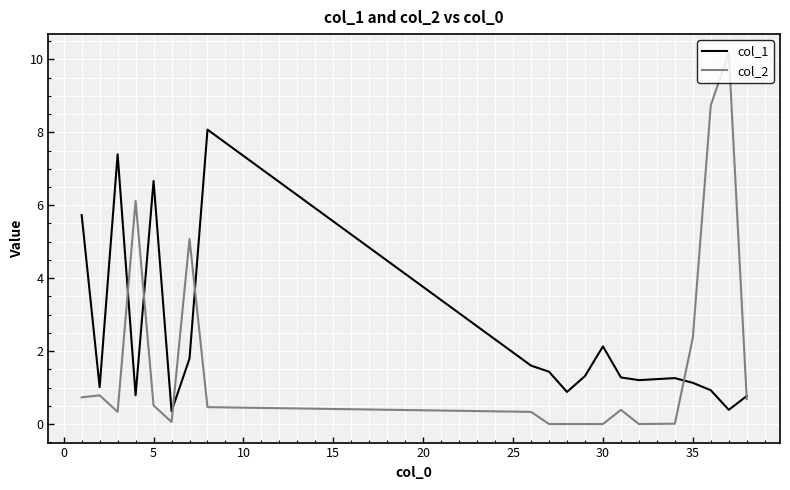

What is the difference between the maximum and minimum values in the col_2 series?

10.2